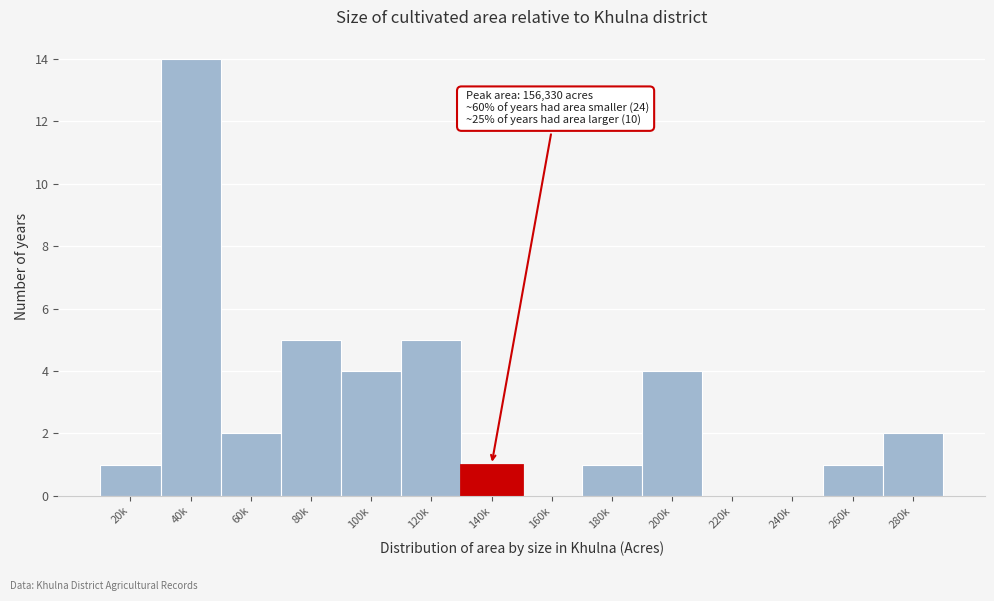

Reading left to right, list all the values displayed in this chart.

20k=1	40k=14	60k=2	80k=5	100k=4	120k=5	140k=1	160k=0	180k=1	200k=4	220k=0	240k=0	260k=1	280k=2